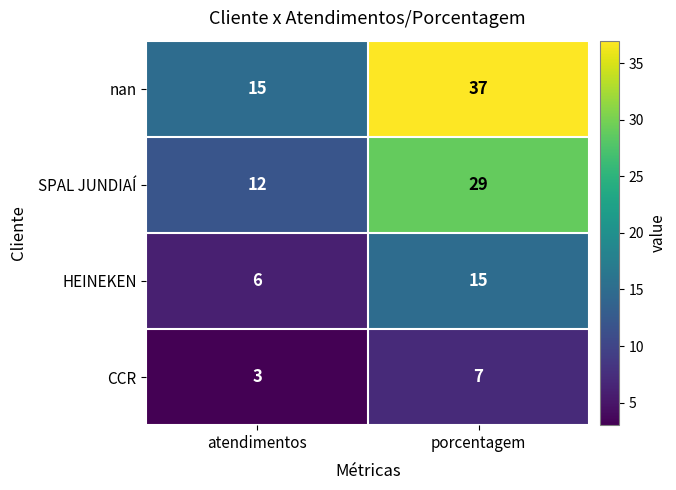

What is the sum of the CCR values at porcentagem and atendimentos?

10